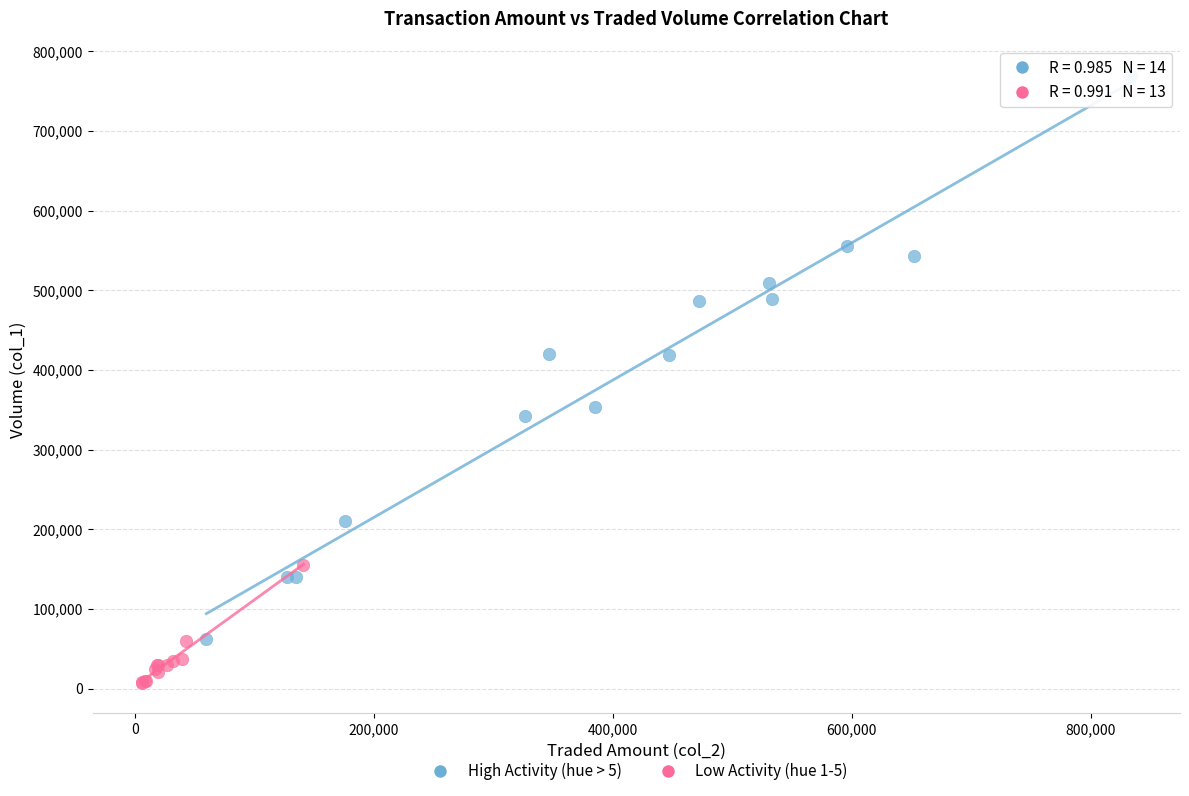

Which series has the widest spread of Y values?

High Activity (hue > 5)